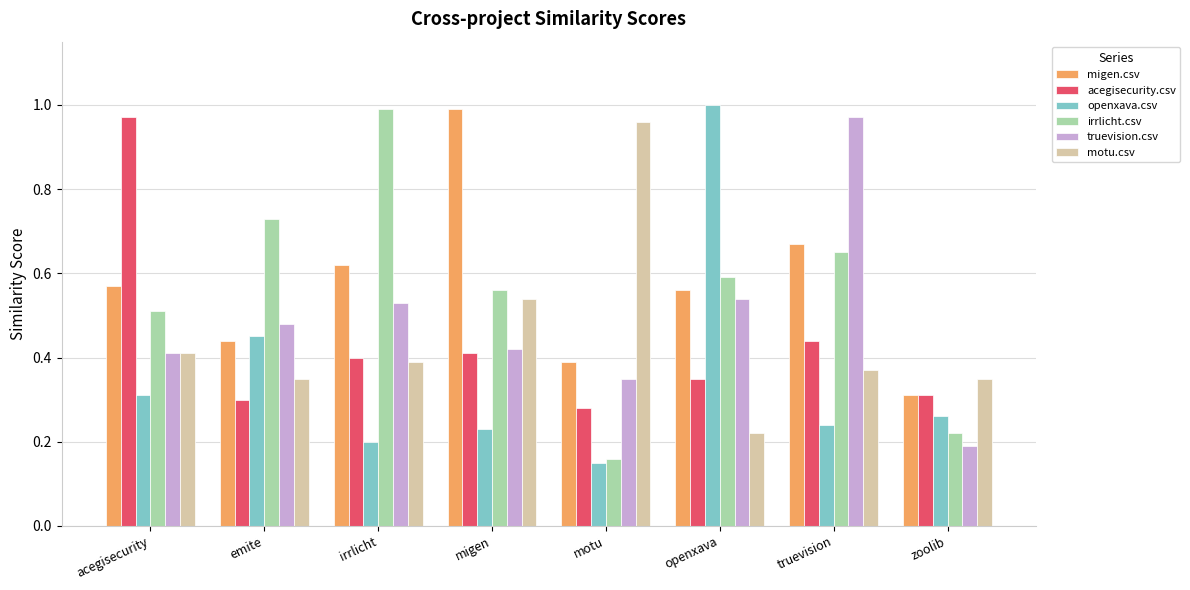

What is the sum of all motu.csv values?

3.6